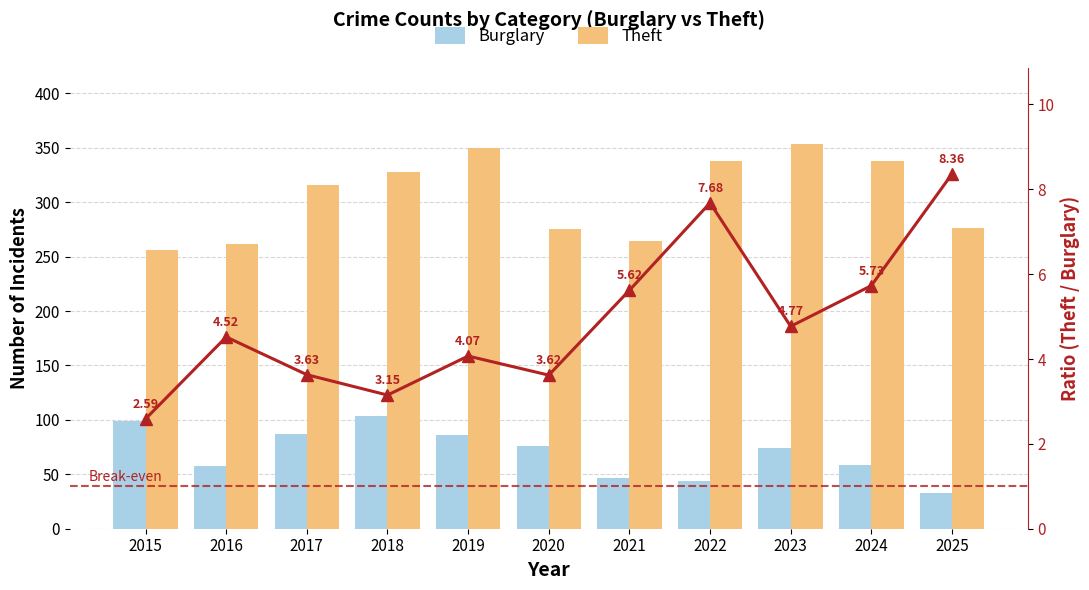

What is the sum of all Ratio values?

53.7